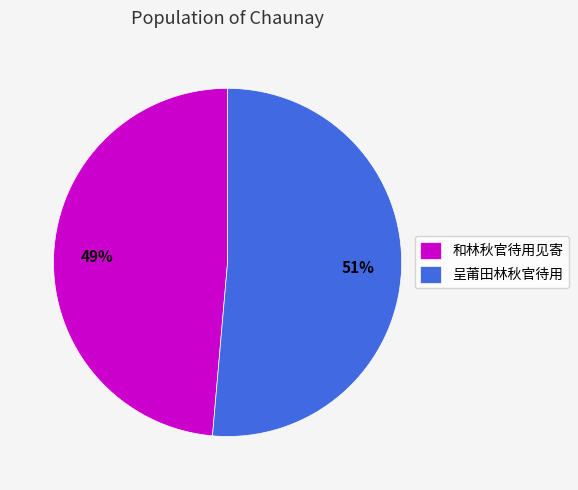

To the nearest percent, what portion does 和林秋官待用见寄 represent?

49%